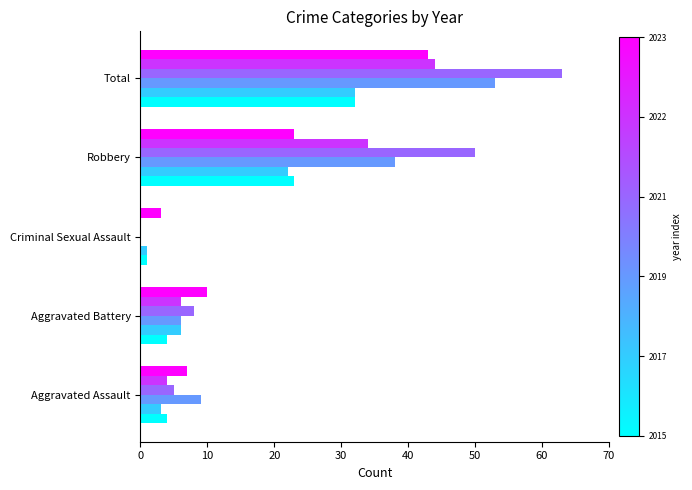

At which category does the chart reach its peak across all series?

Total